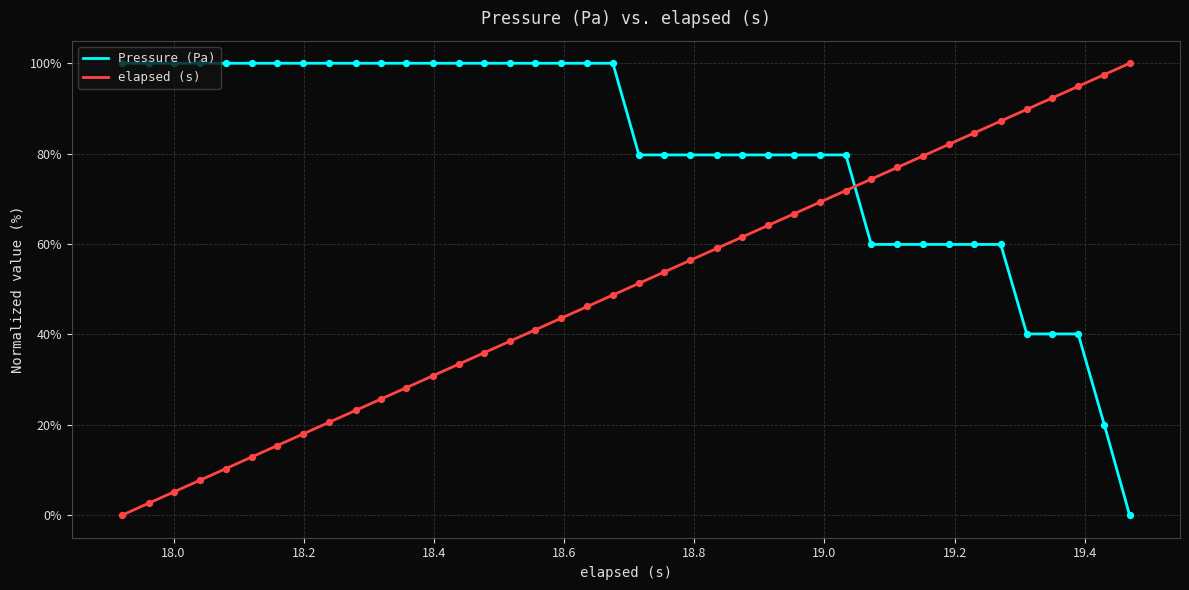

Which series has the largest total across all categories?

Pressure (Pa)